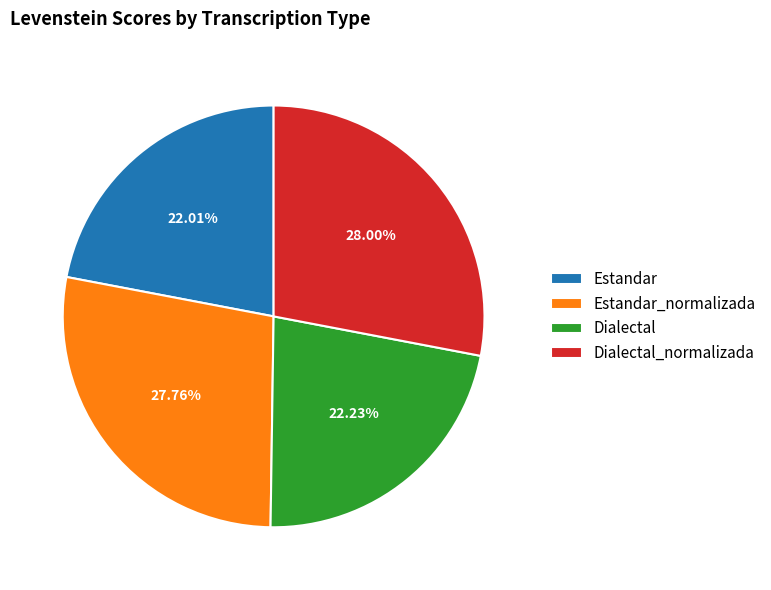

To the nearest percent, what portion does Dialectal represent?

22%